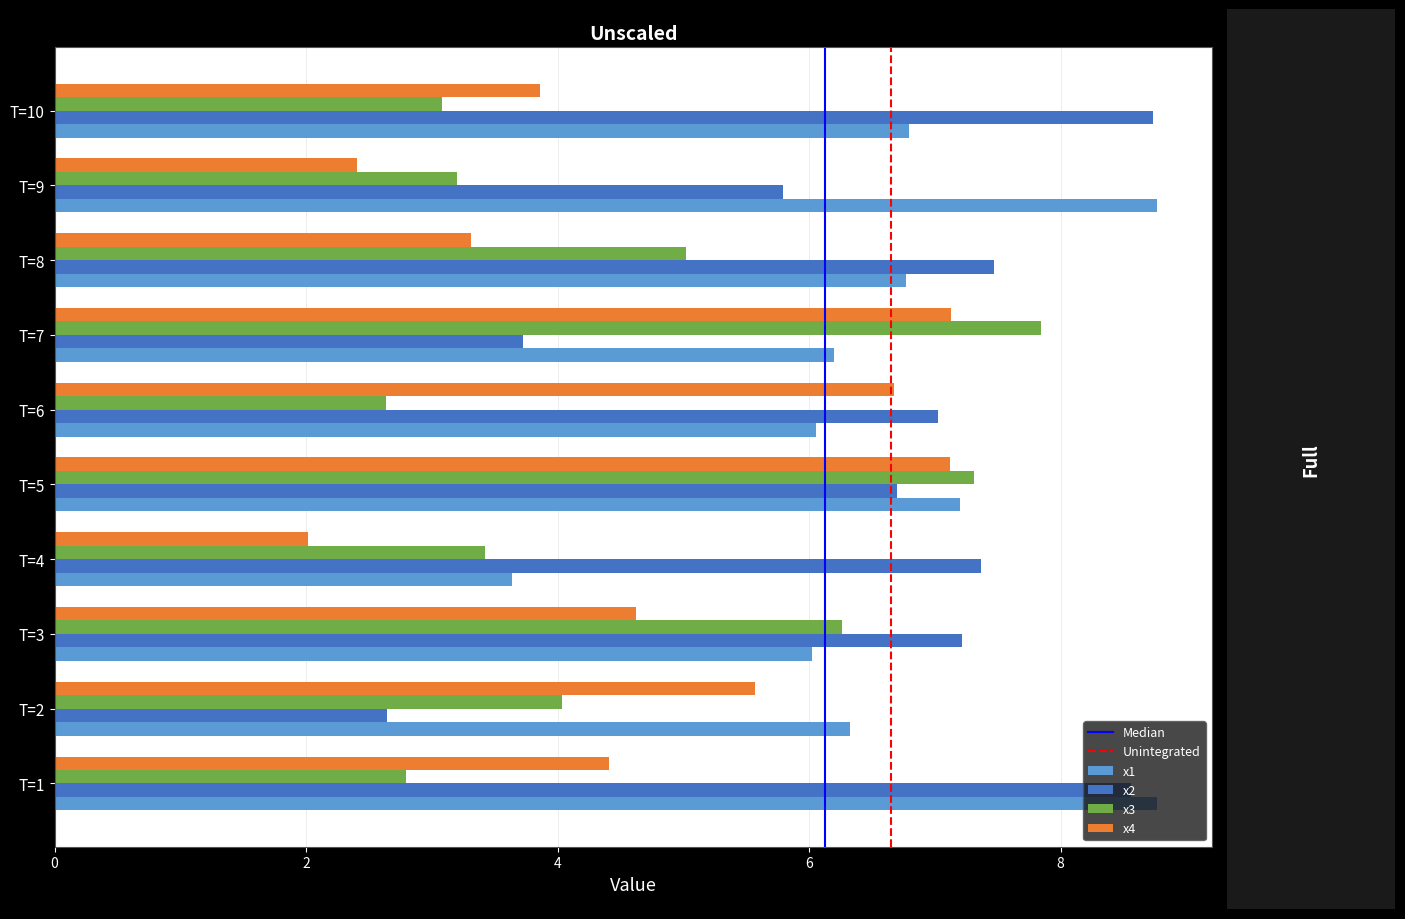

What is the sum of the x4 values at T=7 and T=8?

10.4